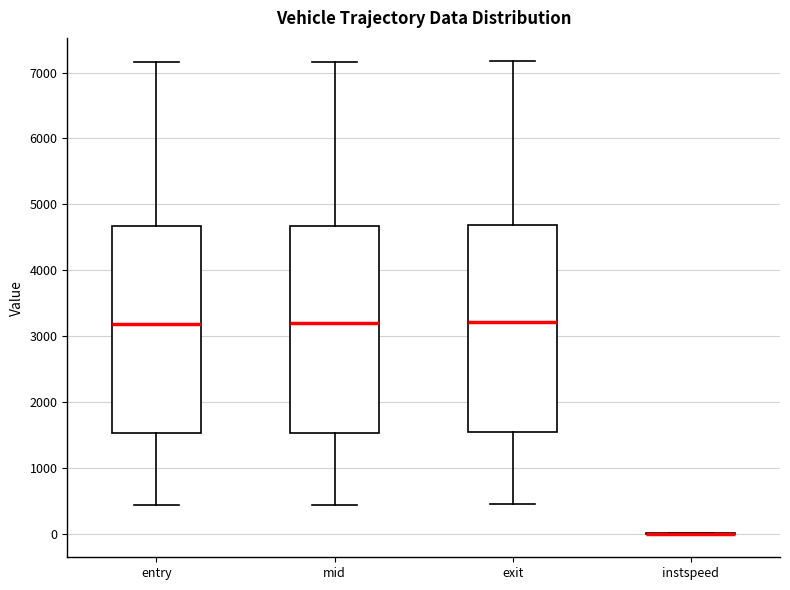

Where does the upper whisker of the box for exit end on the y-axis? The values are not printed on the chart, so give them approximately, as read against the axis.

7200